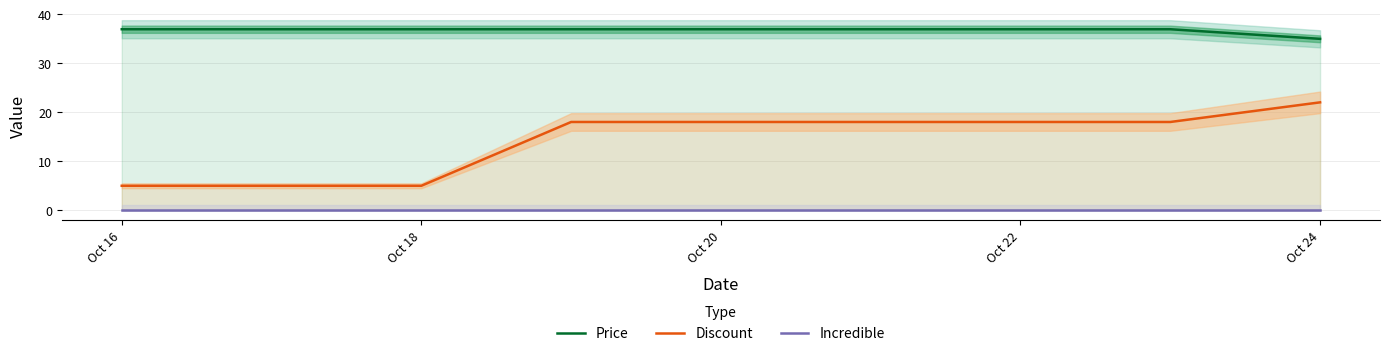

True or false: Price and Discount intersect in this chart.

False